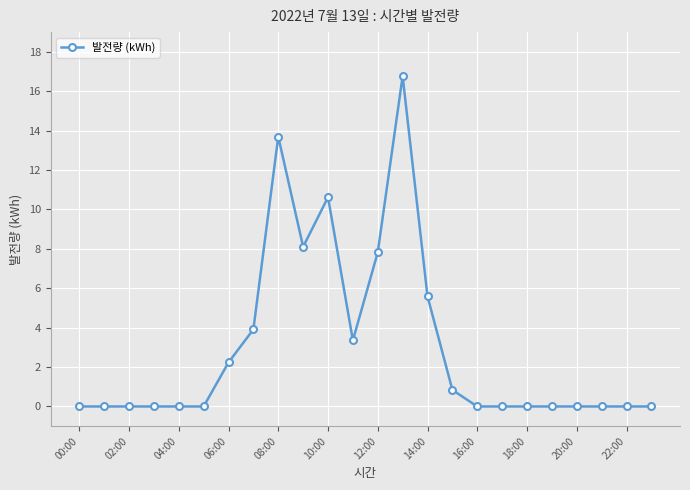

Reading left to right, transcribe all the data shown in this chart.

0.0	0.0	0.0	0.0	0.0	0.0	2.2	3.9	13.7	8.1	10.6	3.4	7.8	16.8	5.6	0.8	0.0	0.0	0.0	0.0	0.0	0.0	0.0	0.0